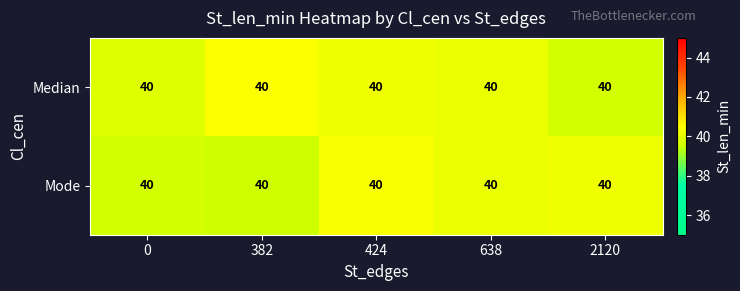

What is the average value of the Median series?

40.1